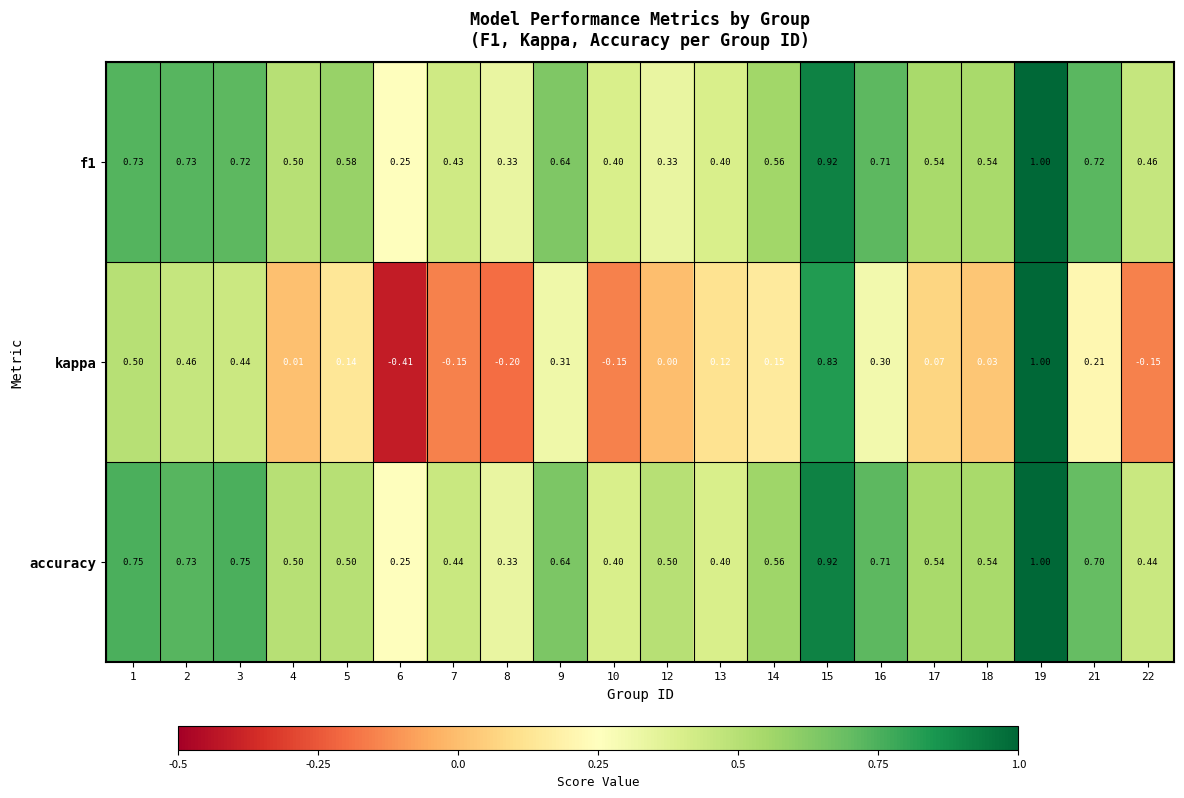

Which series has the widest spread of values?

kappa